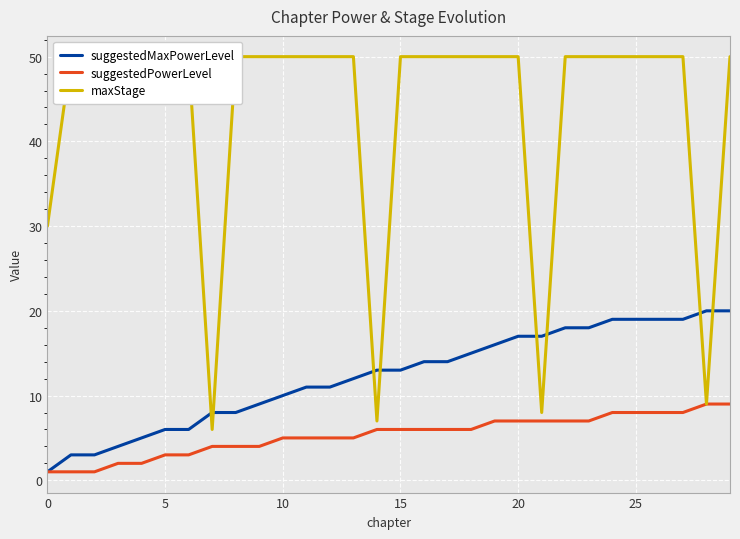

What is the highest value of the suggestedPowerLevel series?

9